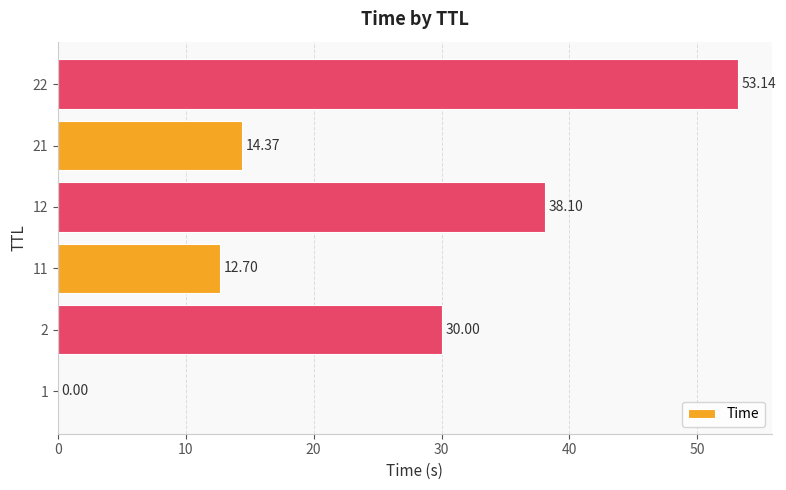

How many data points are above 30?

3